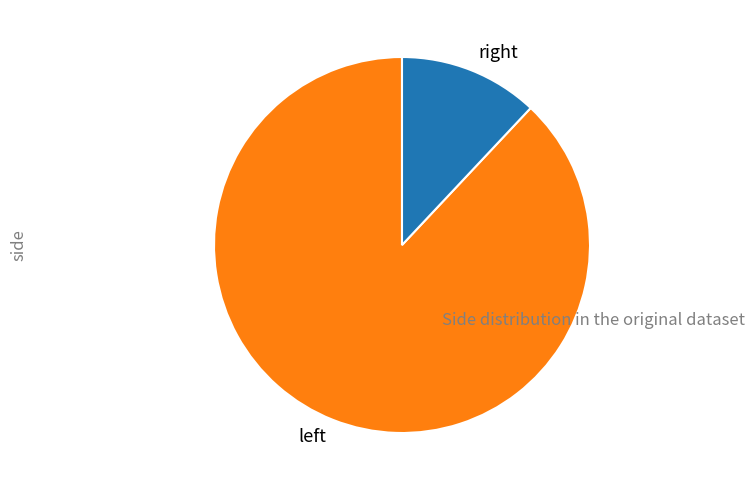

What is the smallest slice in the pie chart?

right